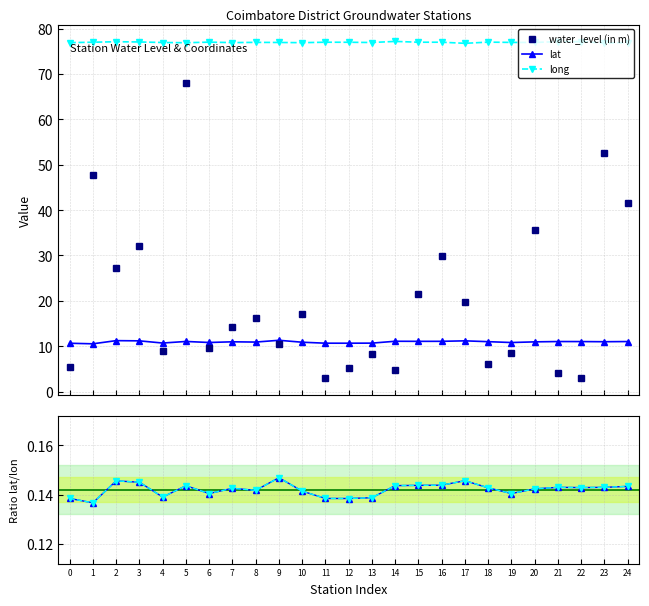

What is the difference between the highest and lowest values at 5?

76.7